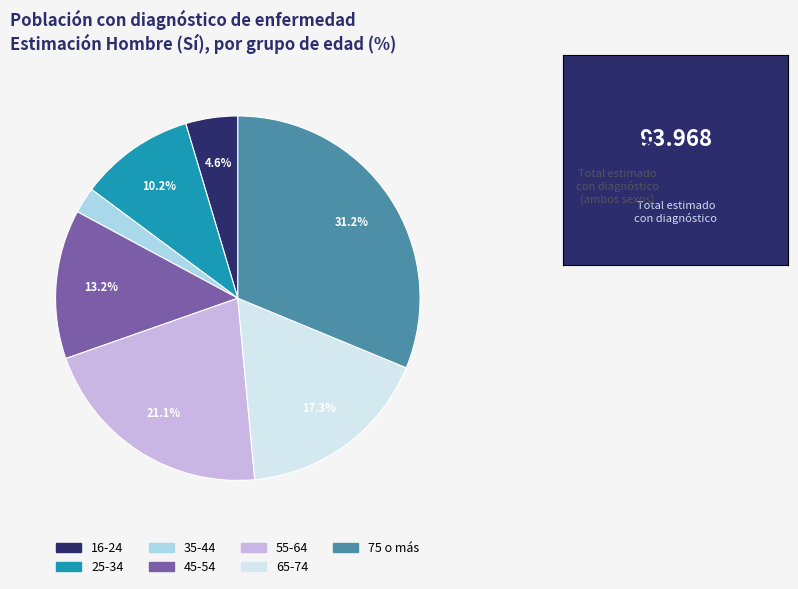

To the nearest percent, what is the average slice percentage?

14%